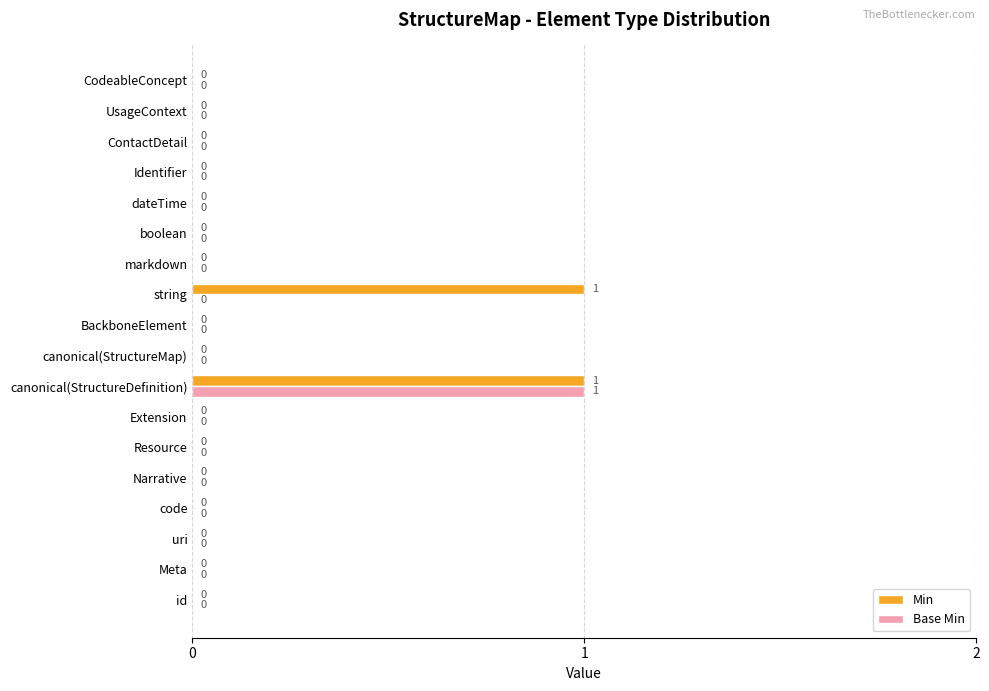

The value of Min at UsageContext is 0. True or false?

True